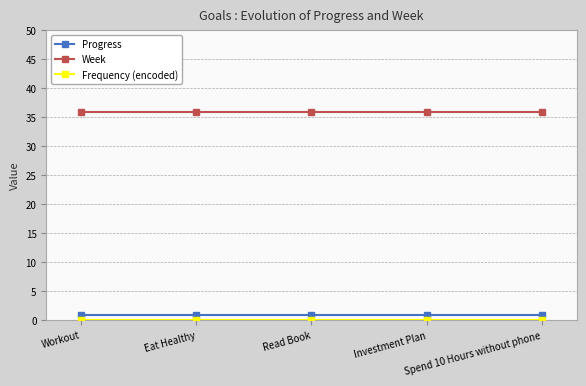

What is the maximum value shown in the chart?

36.0